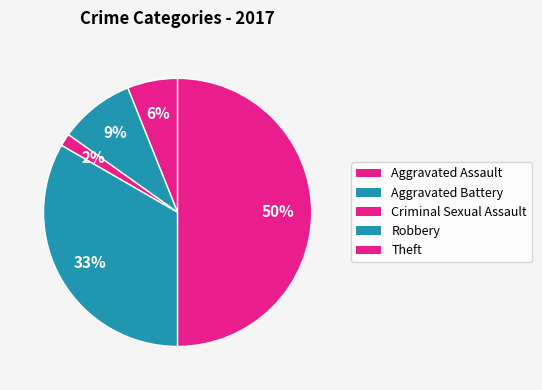

Count the number of slices in the pie.

5